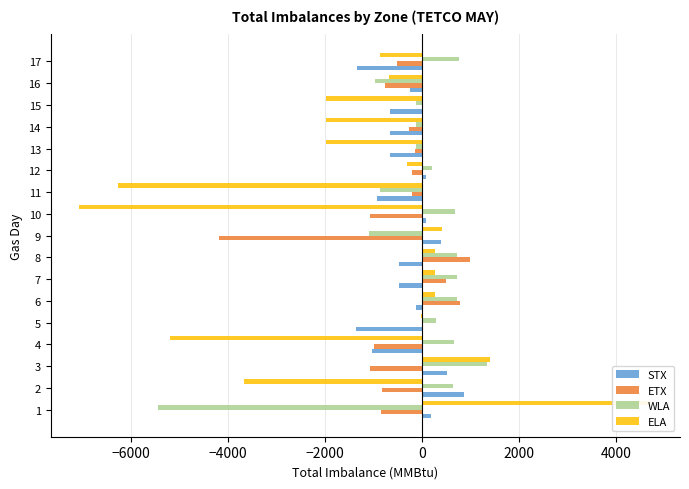

What is the value of the ELA bar at the 14th from the left?

-1975